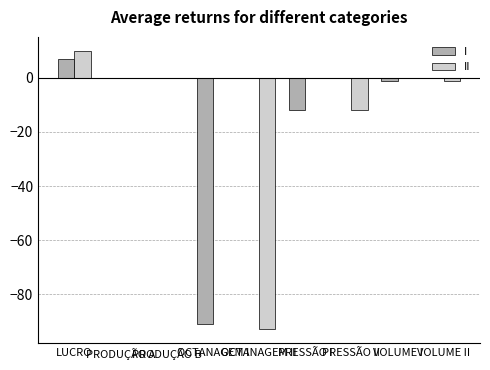

What is the average value of the II series?

-11